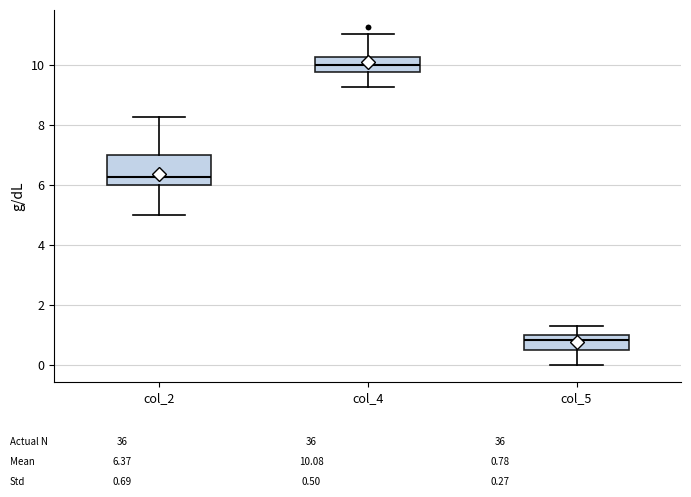

Which box is the tallest, from its lower edge to its upper edge?

col_2